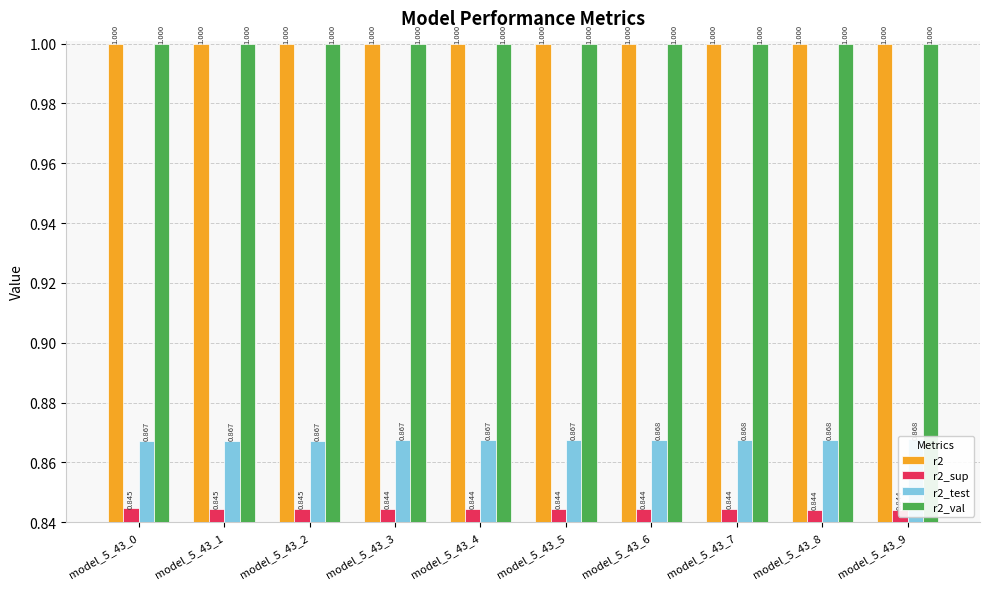

The value of r2_sup at model_5_43_8 is 0.8. True or false?

True